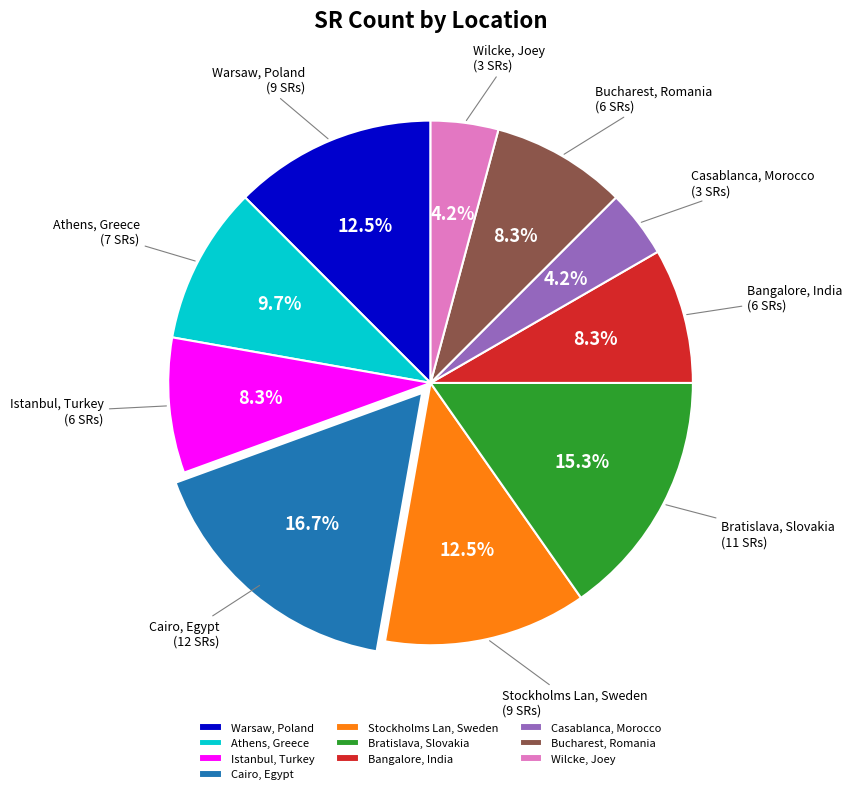

Which category has the biggest portion of the pie?

Cairo, Egypt